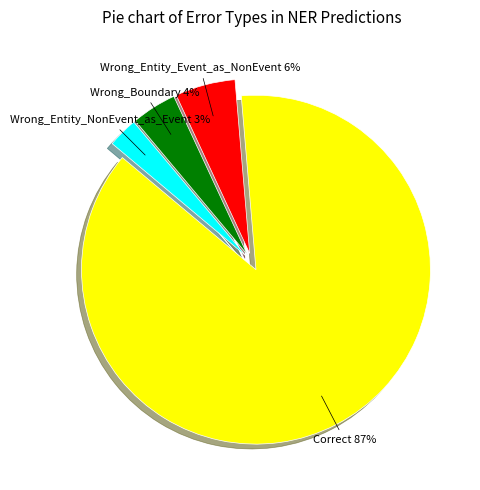

Which category accounts for the majority?

Correct